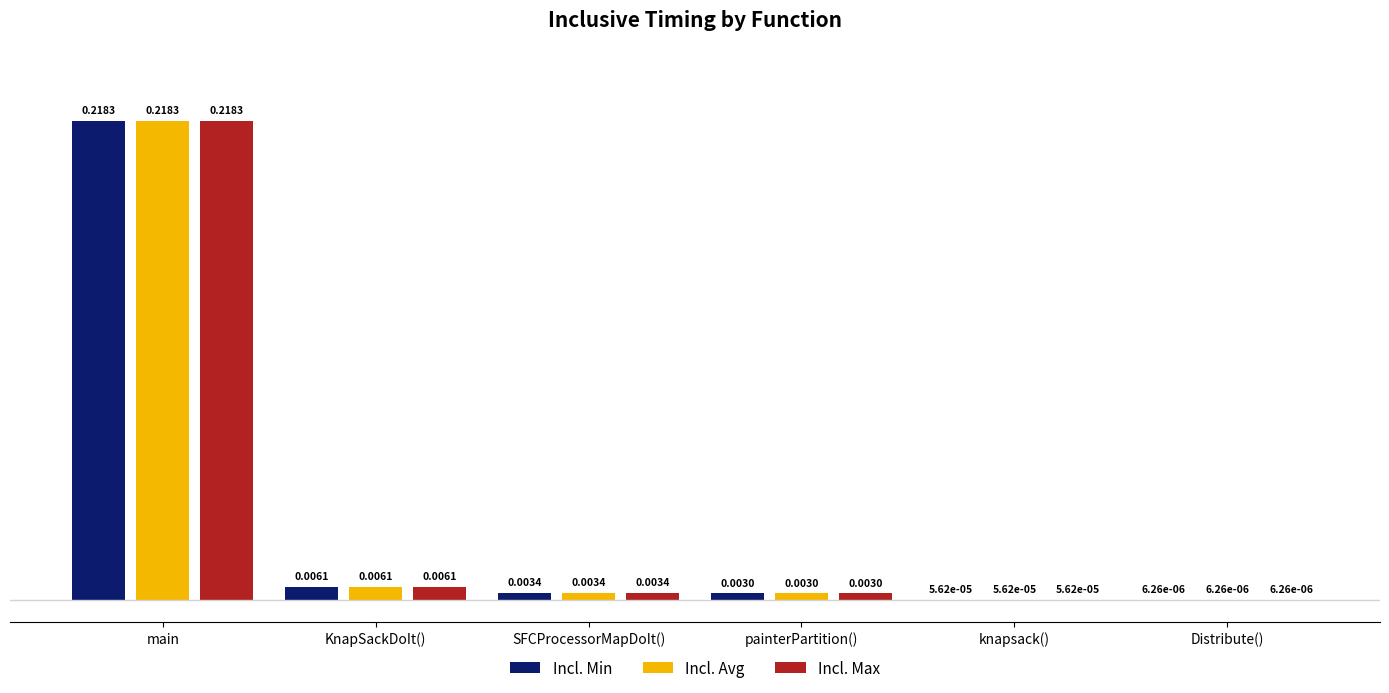

True or false: Incl. Avg has a value of 0.3 at main.

False